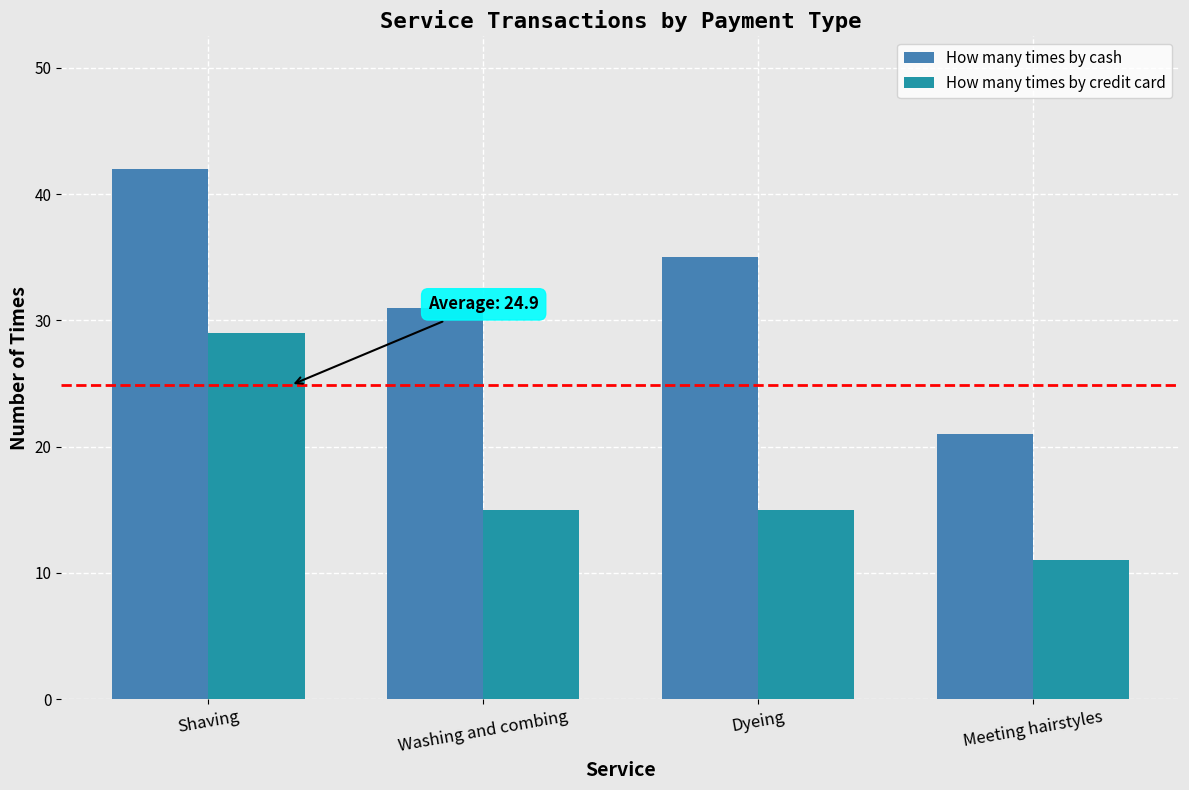

What is the label of the 2nd bar from the left?

Washing and combing